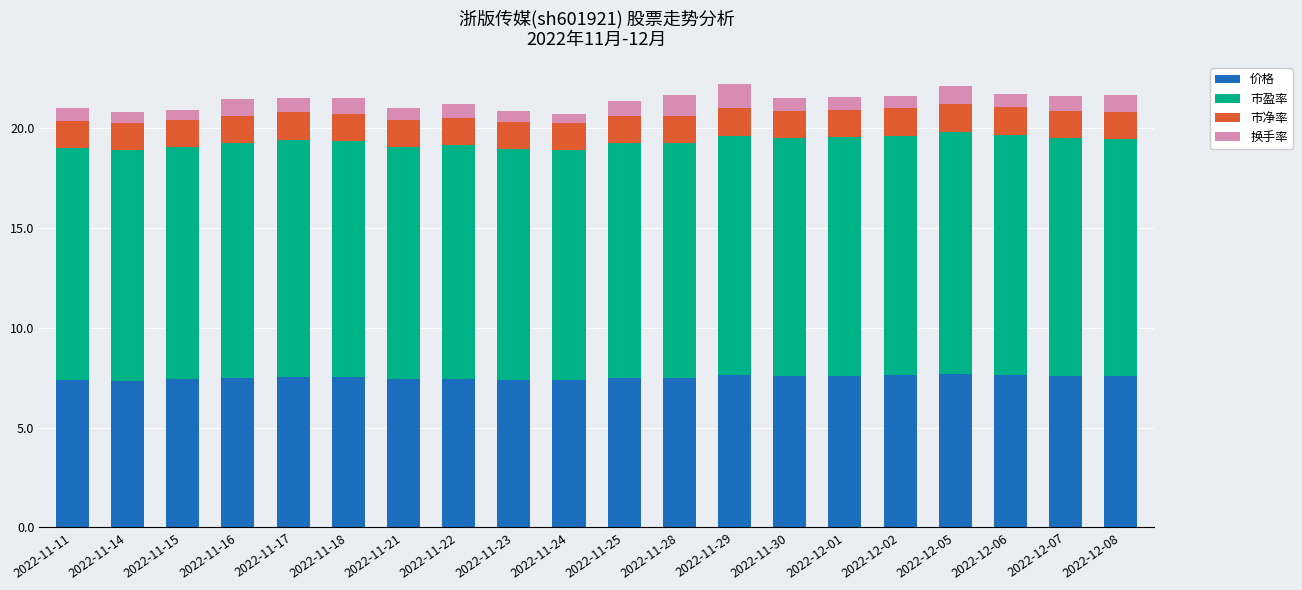

What are all the series names shown in the legend?

价格, 市盈率, 市净率, 换手率